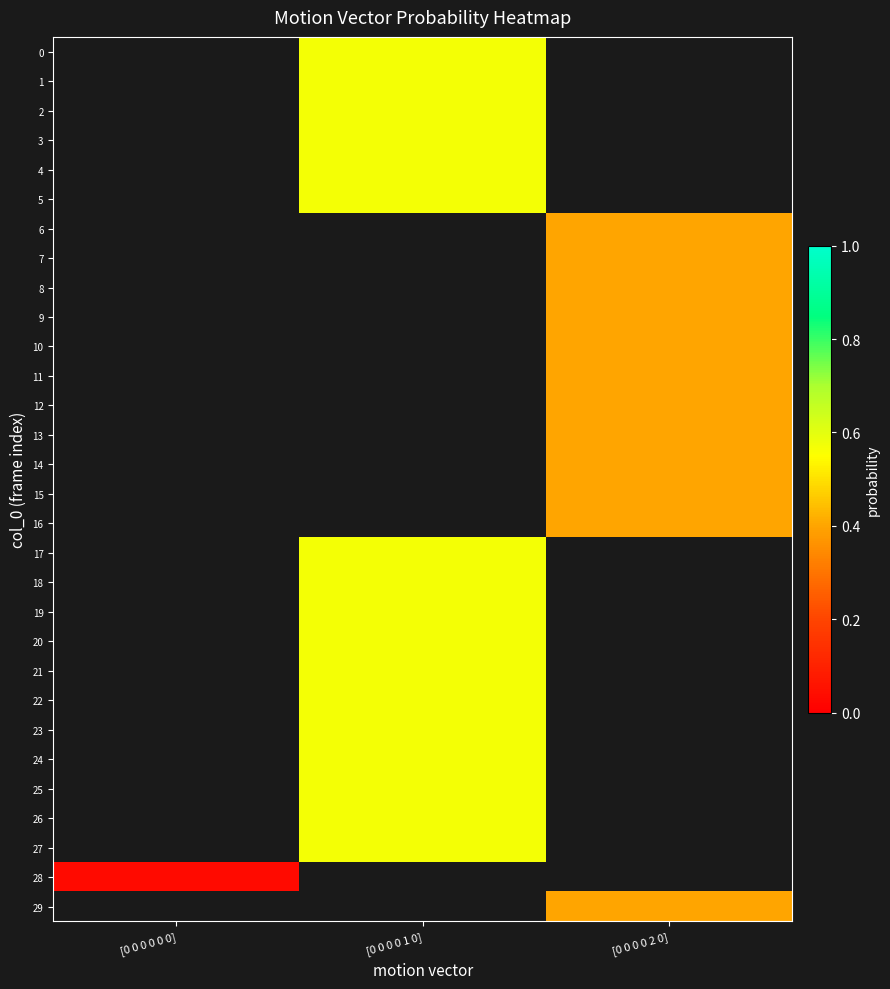

What is the maximum value shown in the chart?

0.6